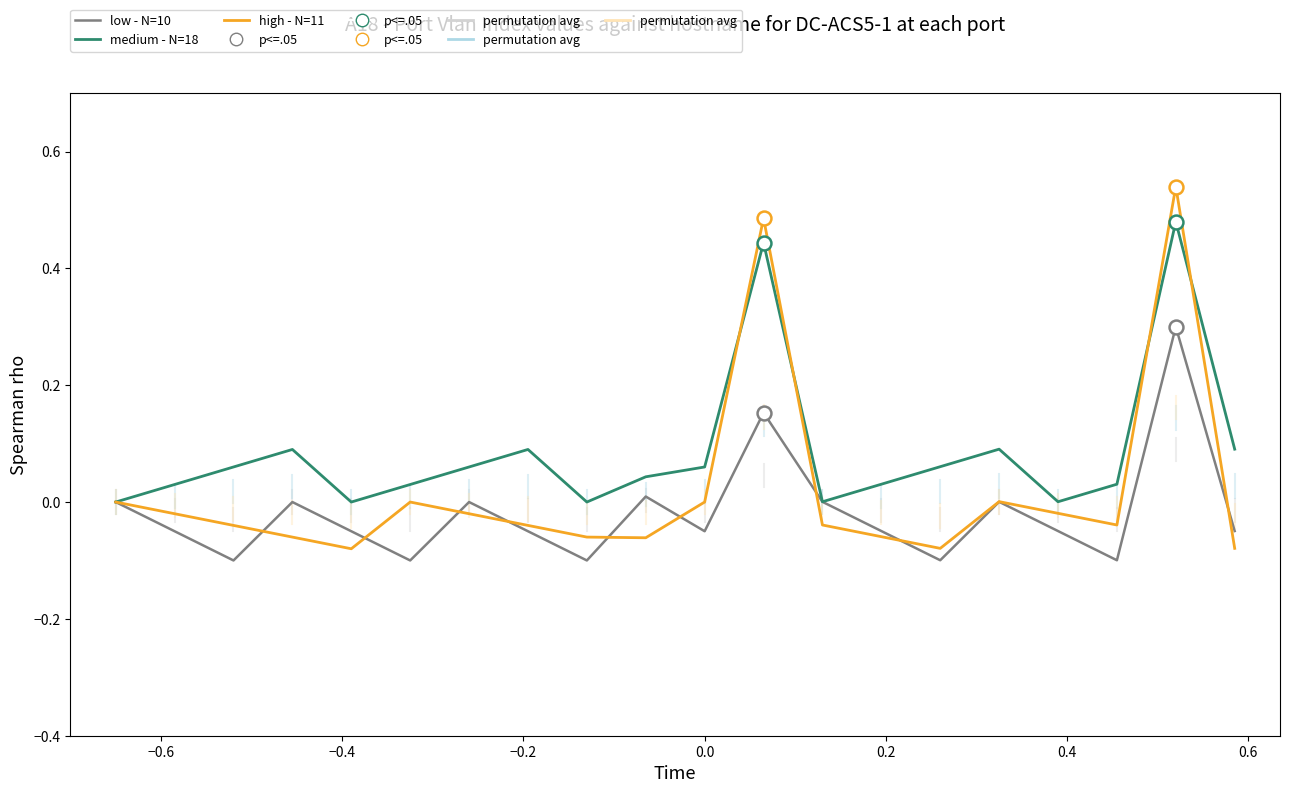

In high - N=11, how many points are lower than both neighbors (excluding endpoints)?

4